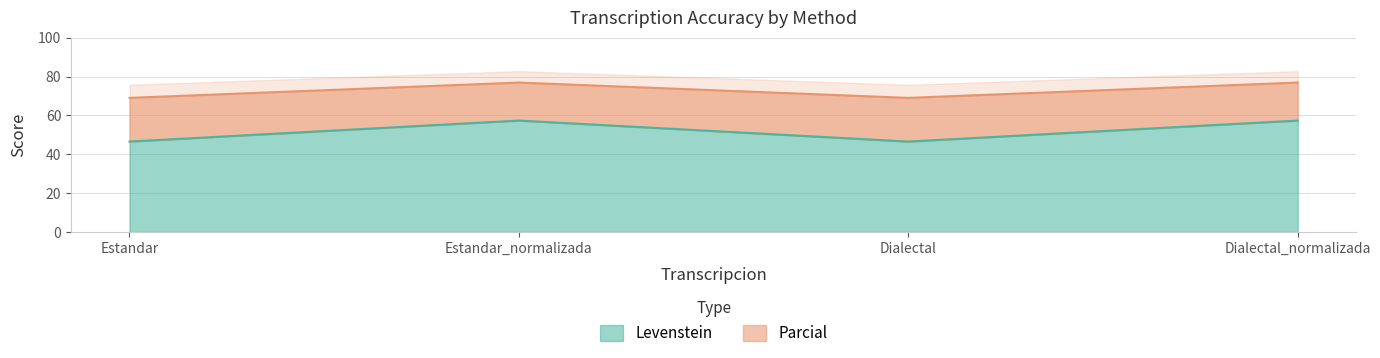

True or false: Parcial has a value of 69.0 at Estandar.

True